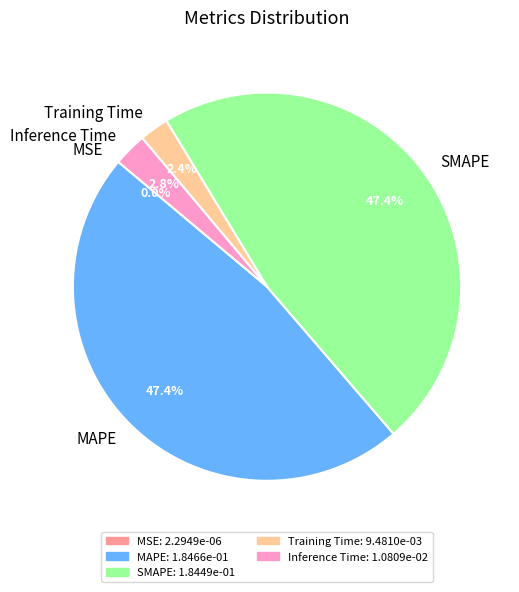

To the nearest percent, what is the difference between the MAPE and Inference Time slice percentages?

45%